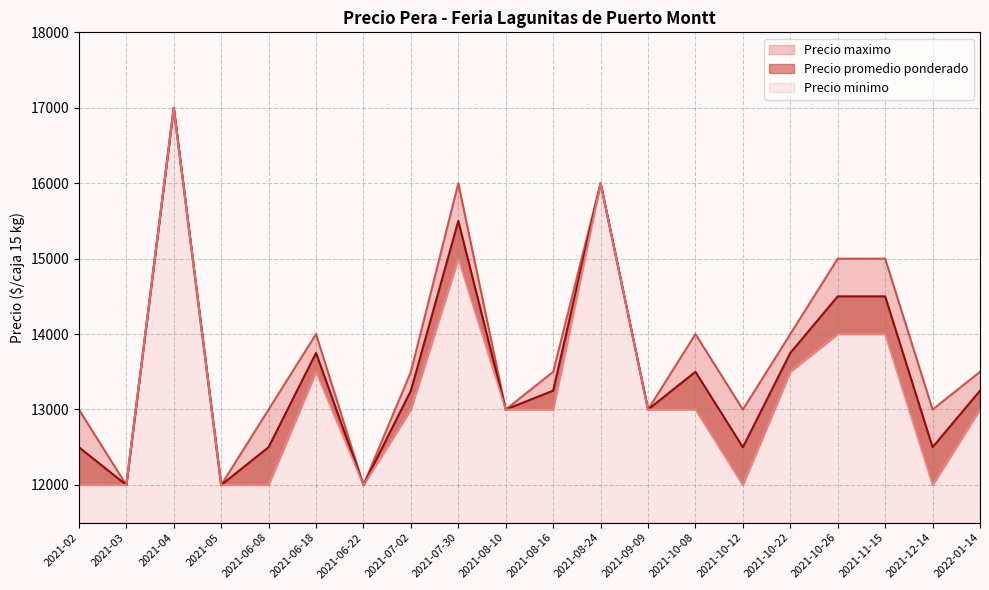

Between 2021-04 and 2021-10-12, which series saw the biggest shift?

Precio minimo